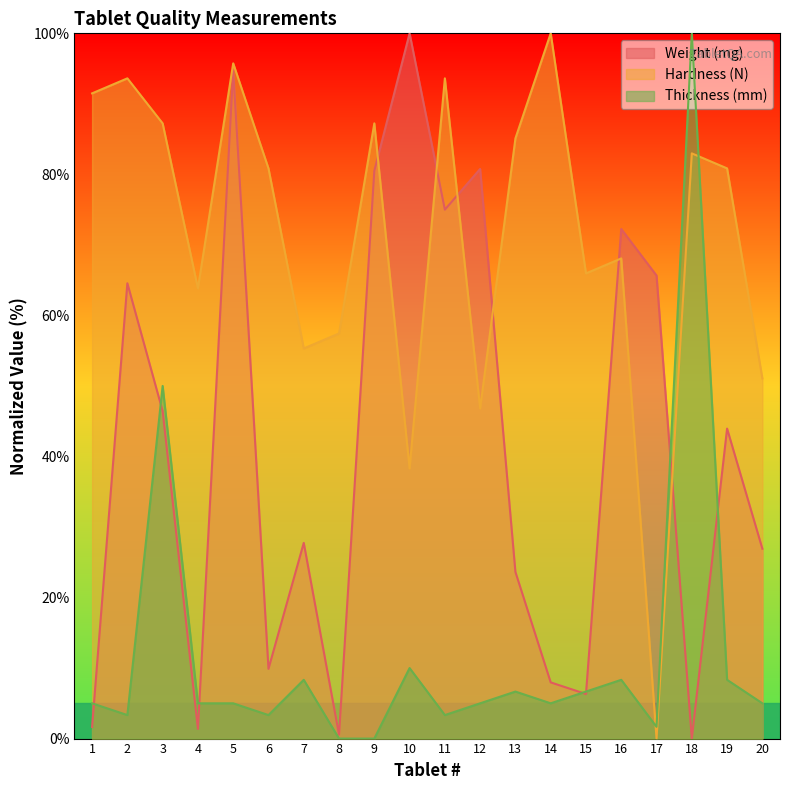

How many lines are shown in the chart?

3